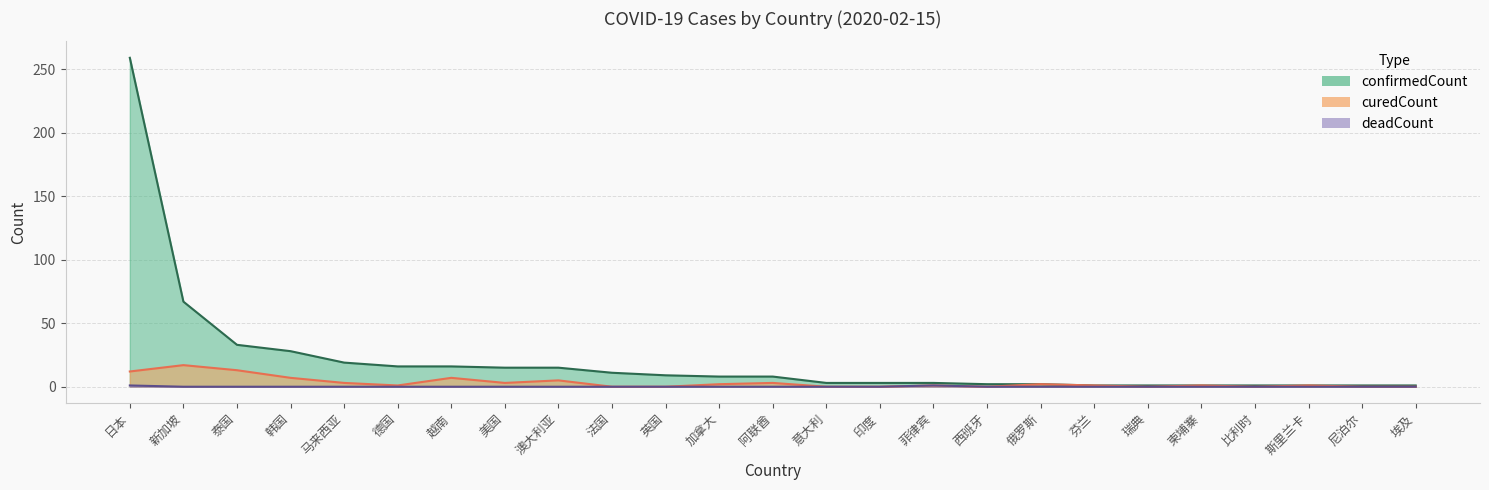

Between 瑞典 and 美国, which is larger?

美国